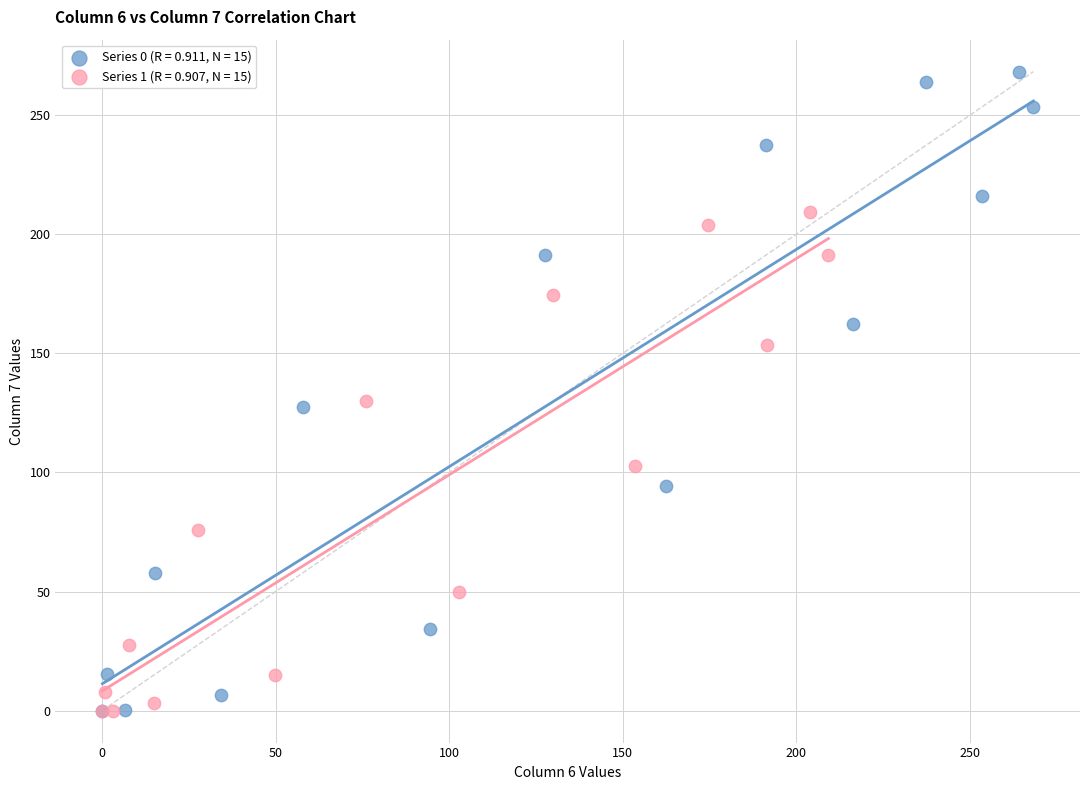

Which series has the widest spread of Y values?

Series 0 (R = 0.911, N = 15)